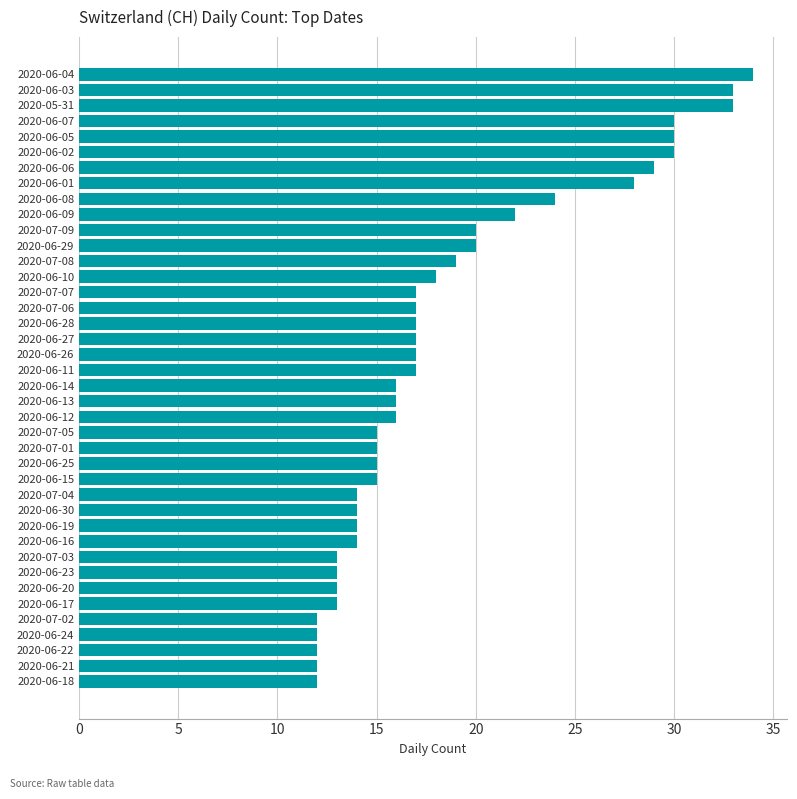

What is the minimum value shown in the chart?

12